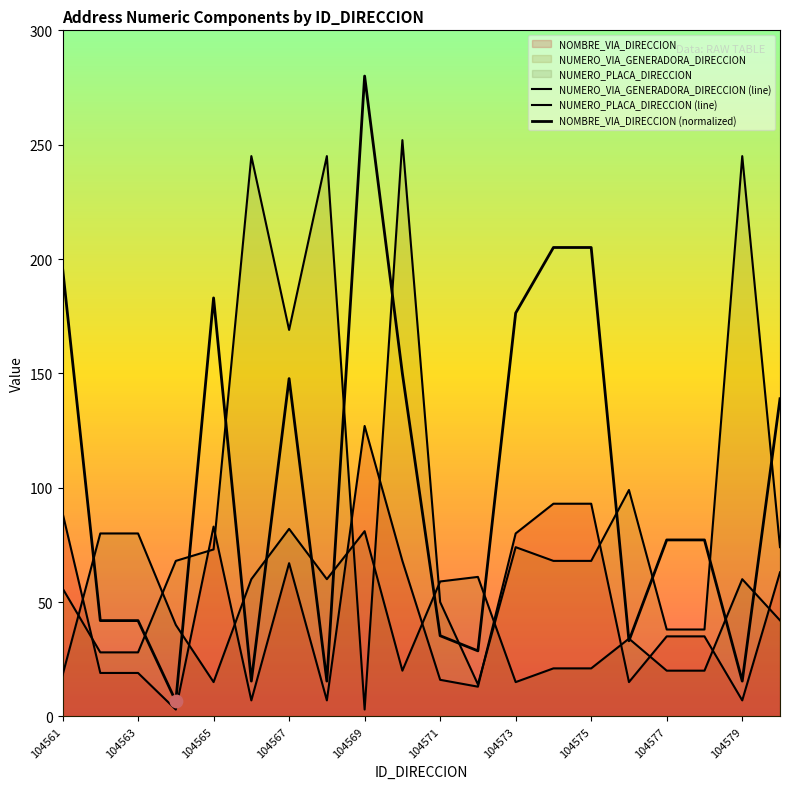

At how many categories does at least one series exceed 38?

20